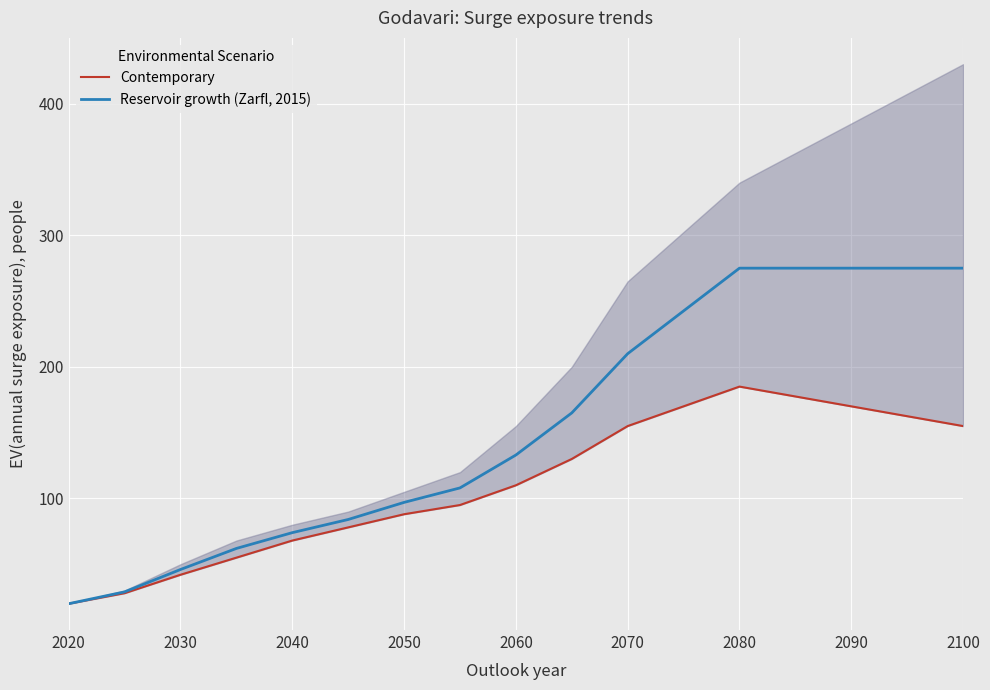

What is the highest value of the Reservoir growth (Zarfl, 2015) series?

275